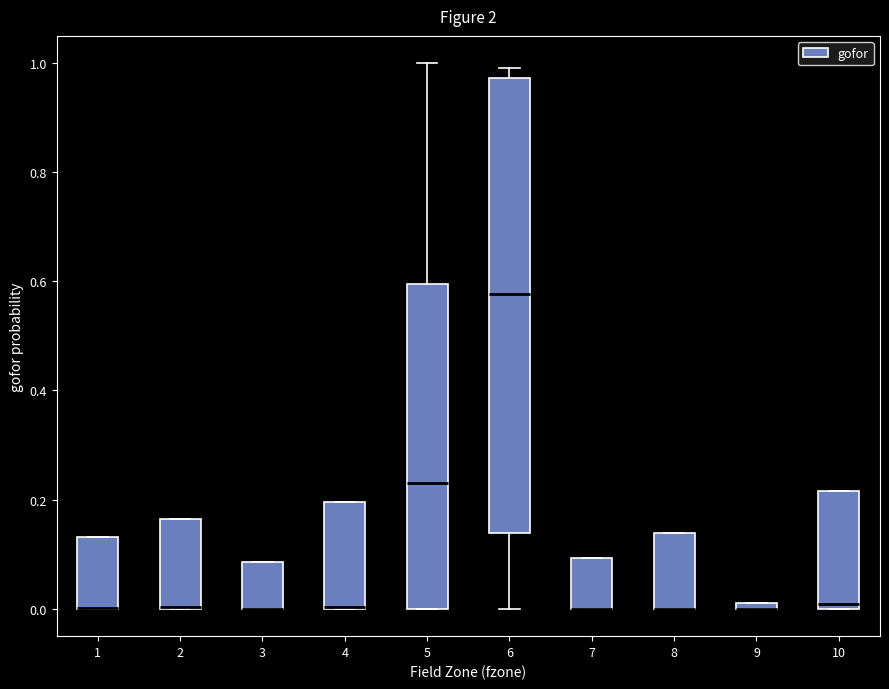

Where is the upper edge of the box at x = 2 on the y-axis? The values are not printed on the chart, so give them approximately, as read against the axis.

0.16